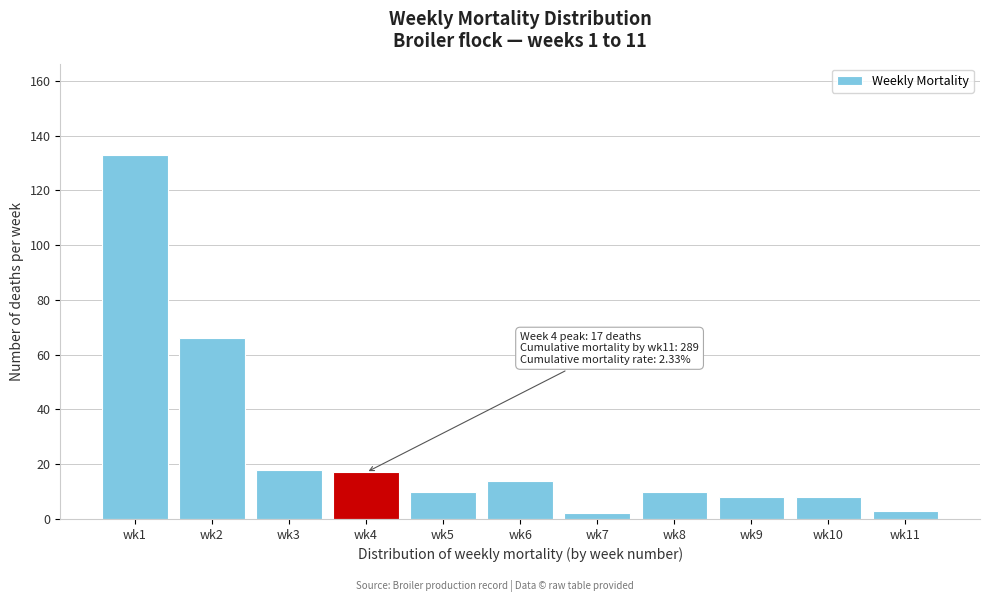

Reading right to left, list all the values displayed in this chart.

3	8	8	10	2	14	10	17	18	66	133